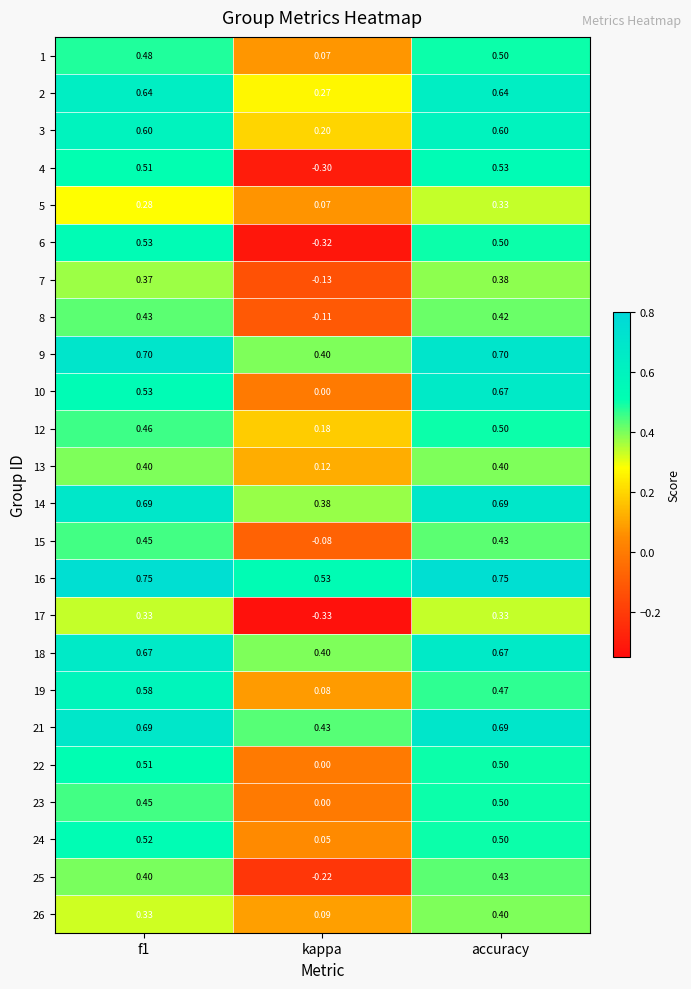

Is the value of 5 at accuracy greater than the value of 12 at f1?

No